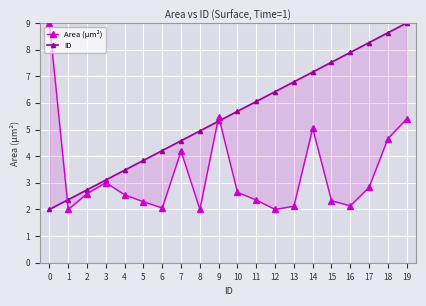

True or false: ID has more than 0 points higher than both neighbors.

False